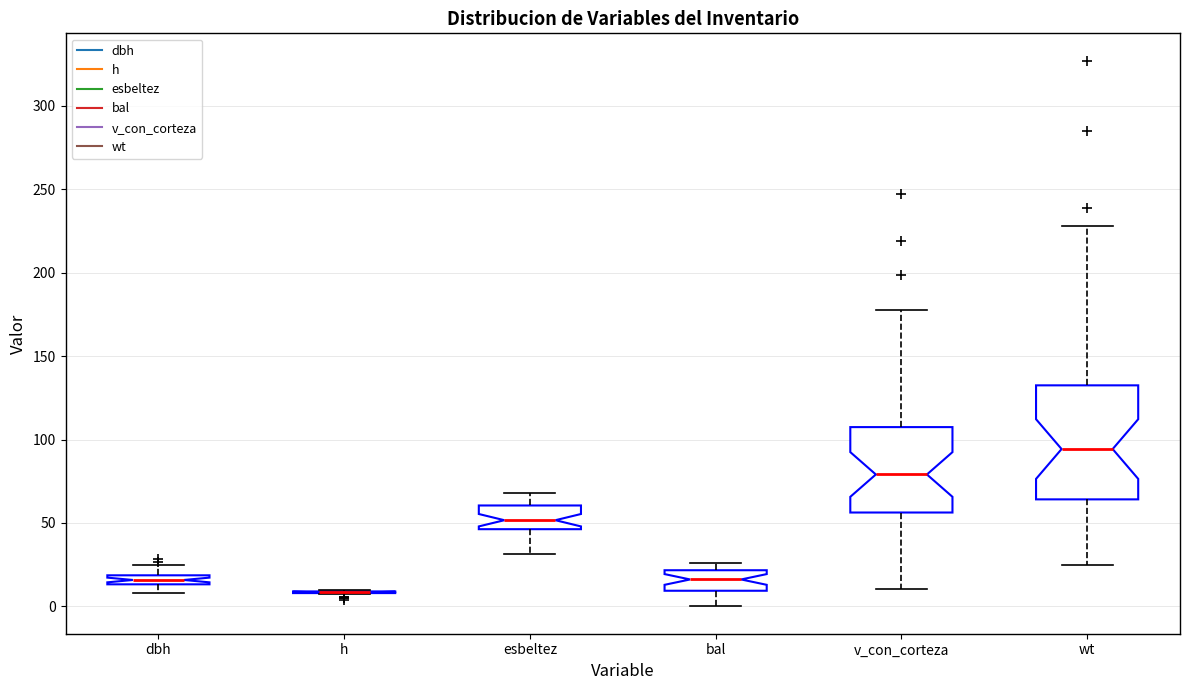

Comparing the boxes themselves (not the whiskers), which one is the tallest?

wt